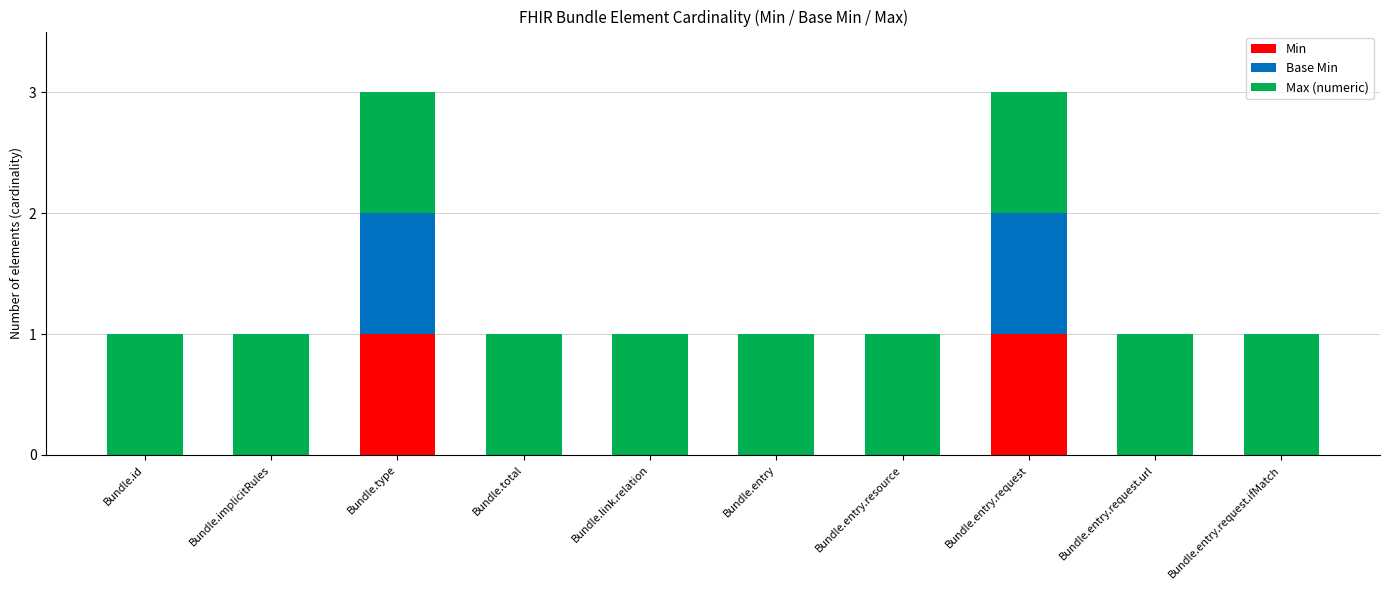

Is it true that Min equals 0 at Bundle.implicitRules?

True